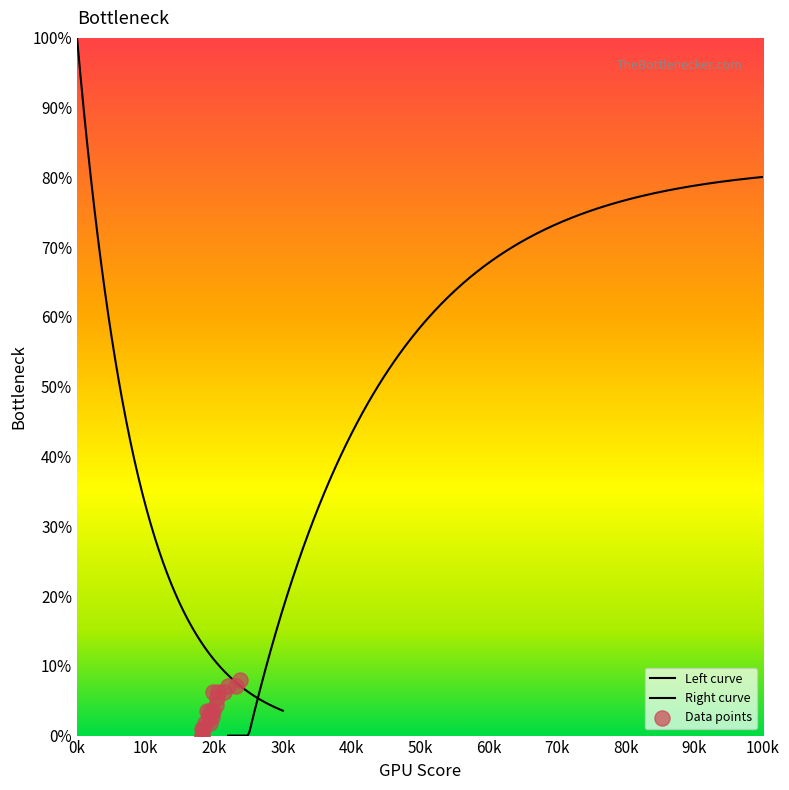

Which has a higher value, 30k or 40k?

40k